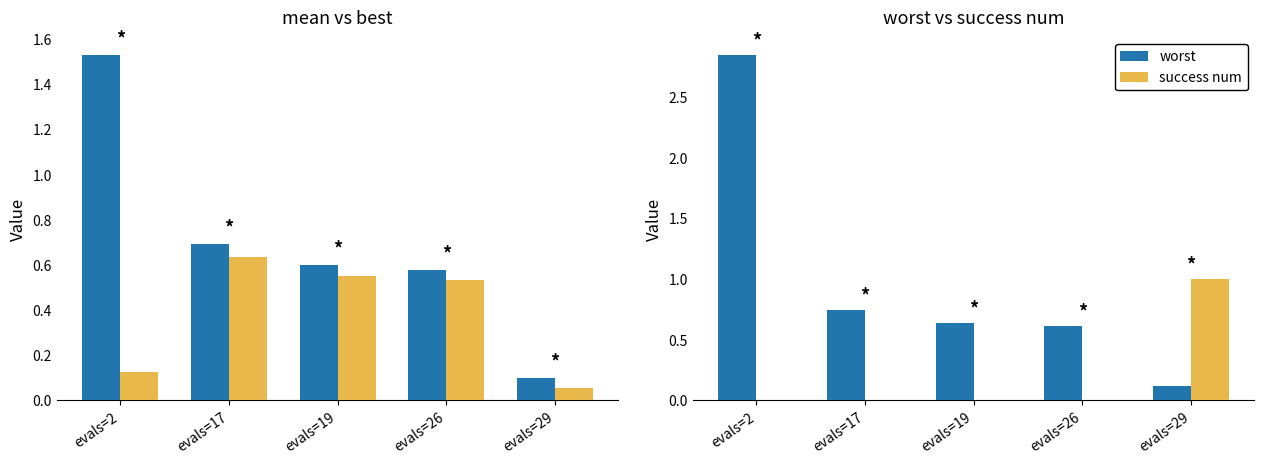

Is it true that success num equals 1.5 at evals=29?

False